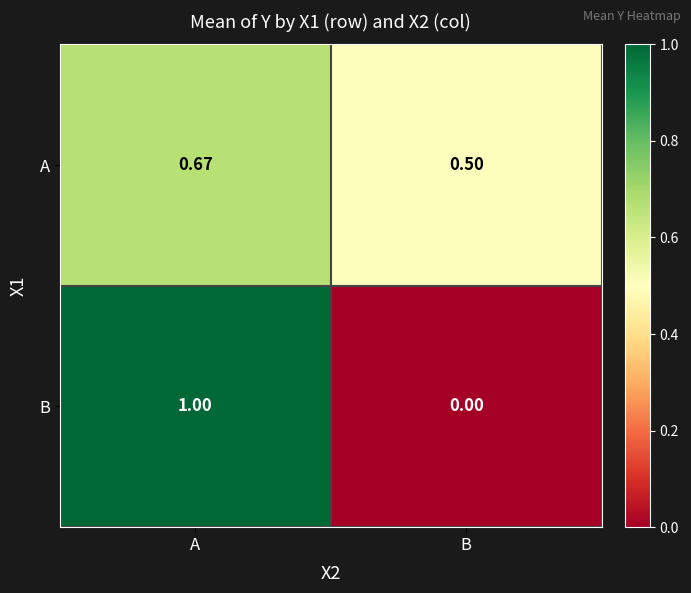

List the series in order of their overall mean, lowest first.

B, A